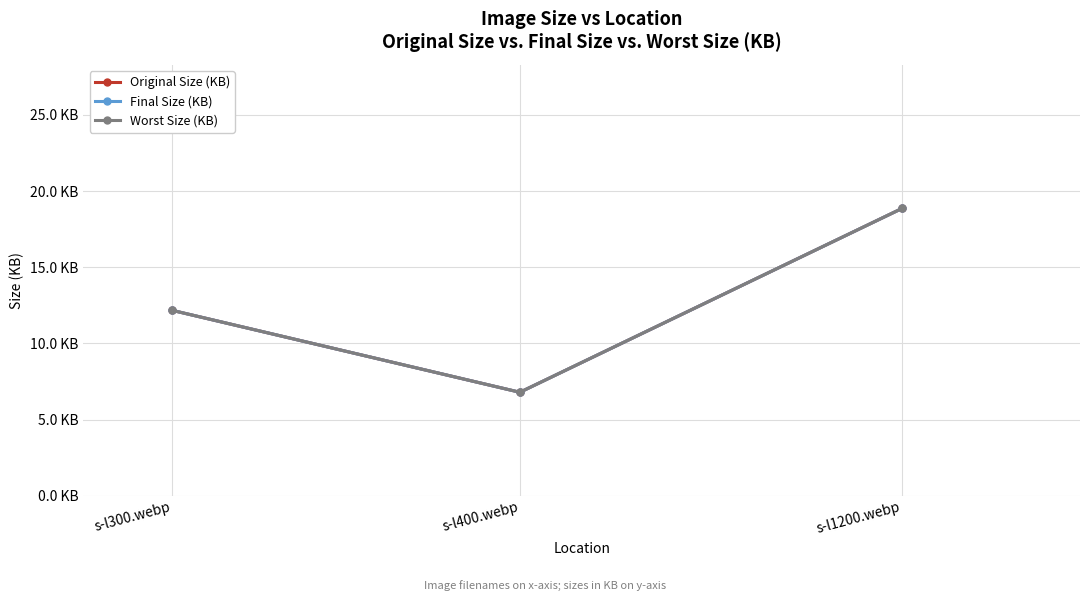

Is this an area chart (filled region under the line)?

No